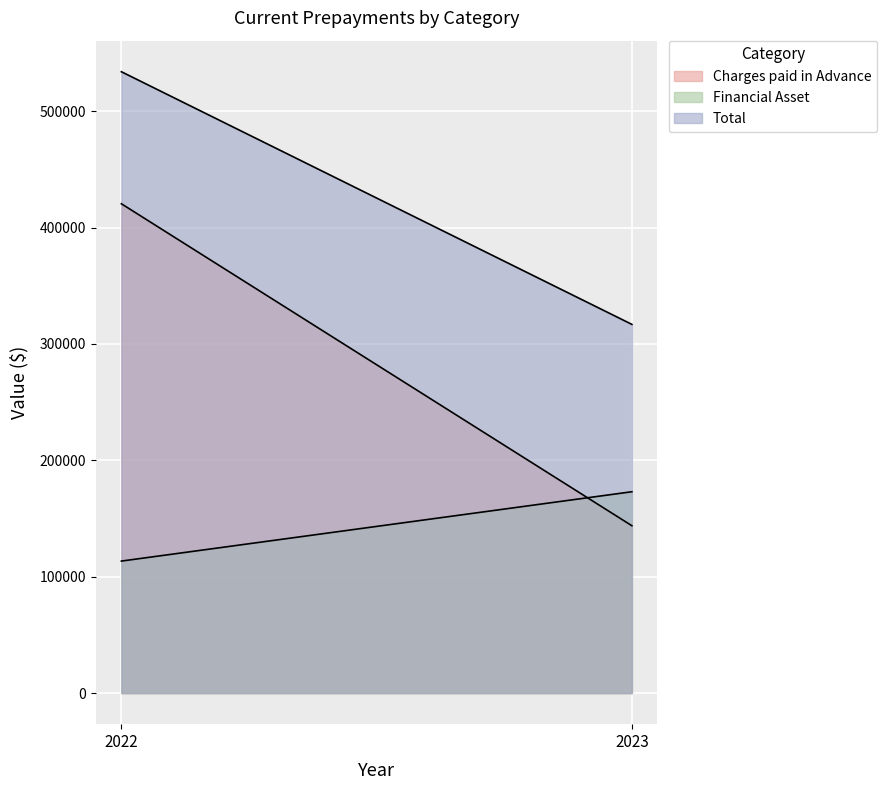

Which series has the widest spread of values?

Charges paid in Advance